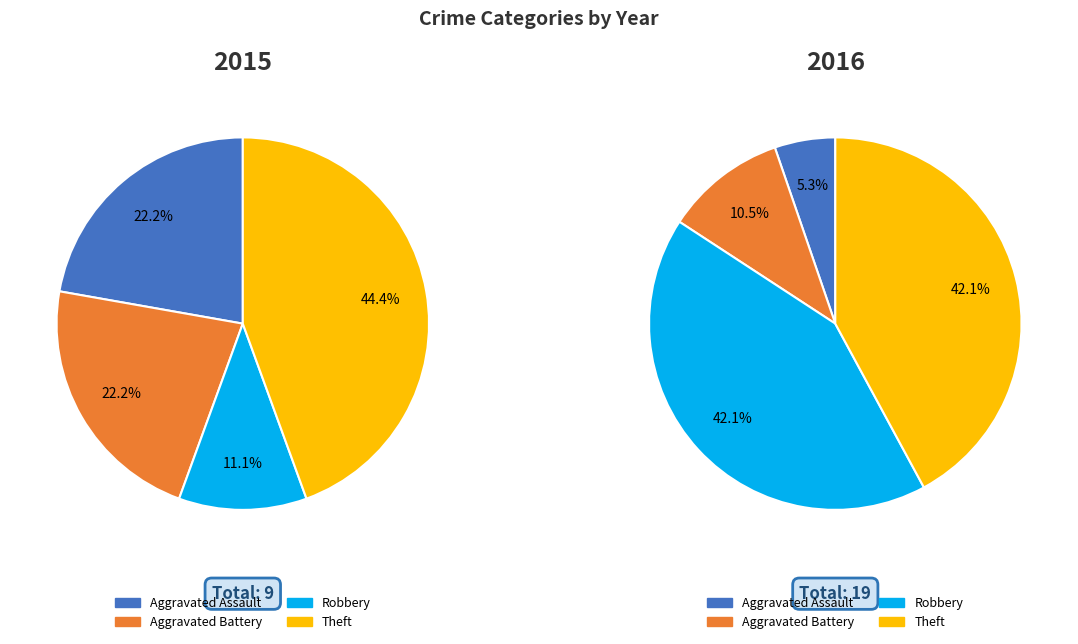

Is it true that Motor Vehicle Theft is 14% of the pie?

False